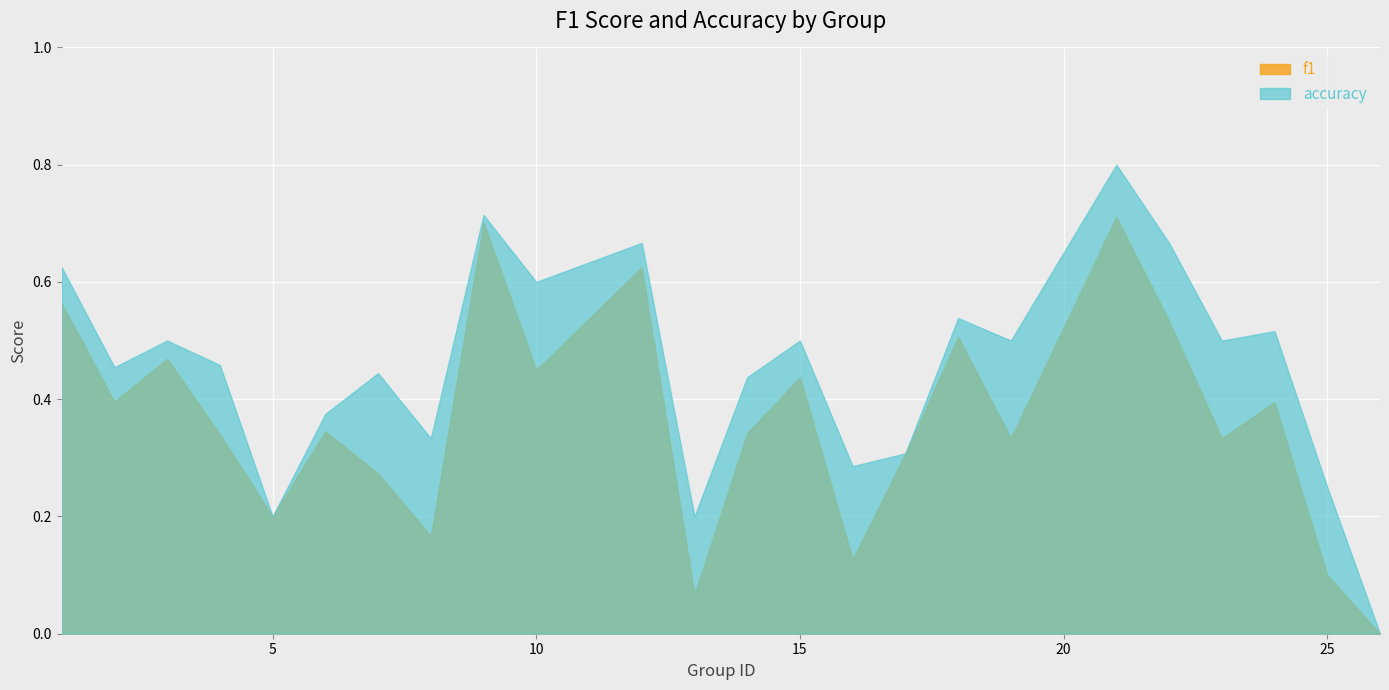

Rank the series by their maximum value, from highest to lowest.

accuracy, f1